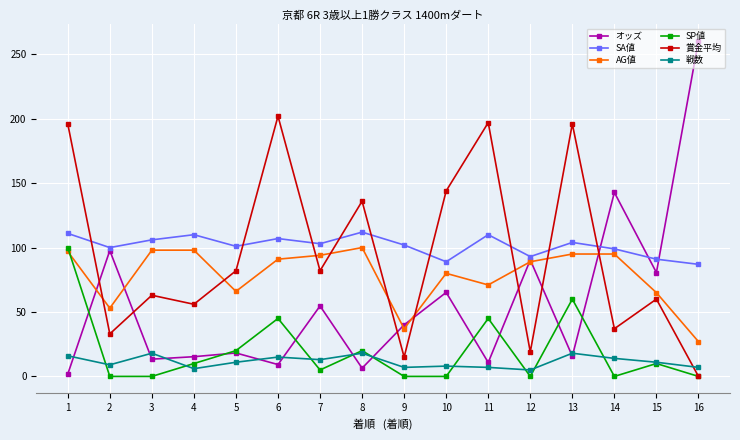

At which category is the sum across all series the highest?

1